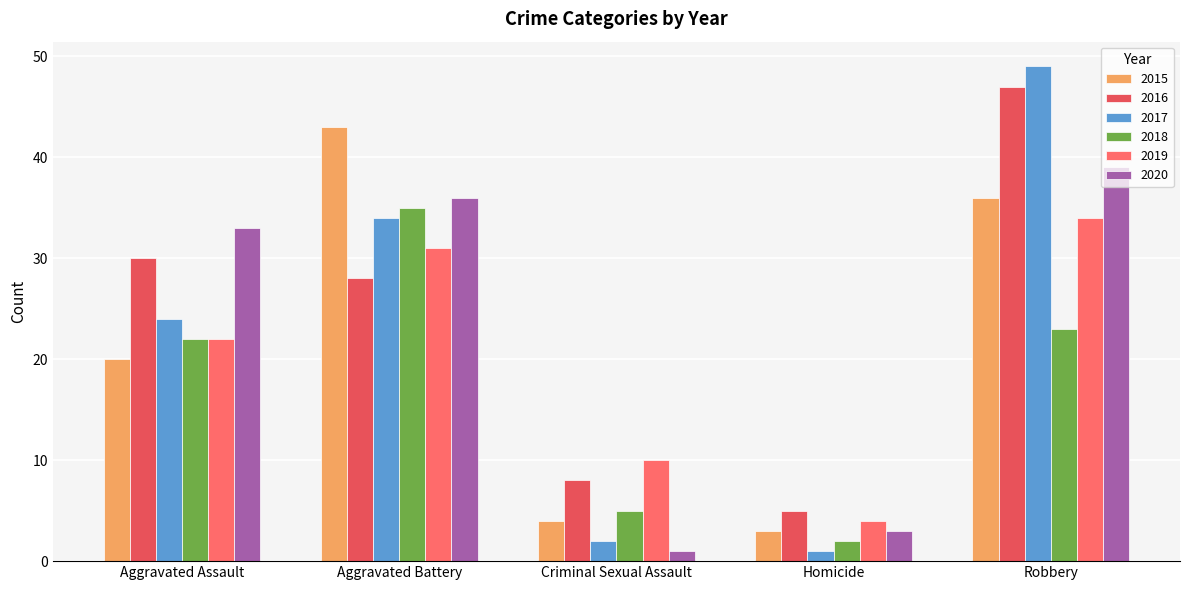

Is it true that 2016 equals 5 at Homicide?

True